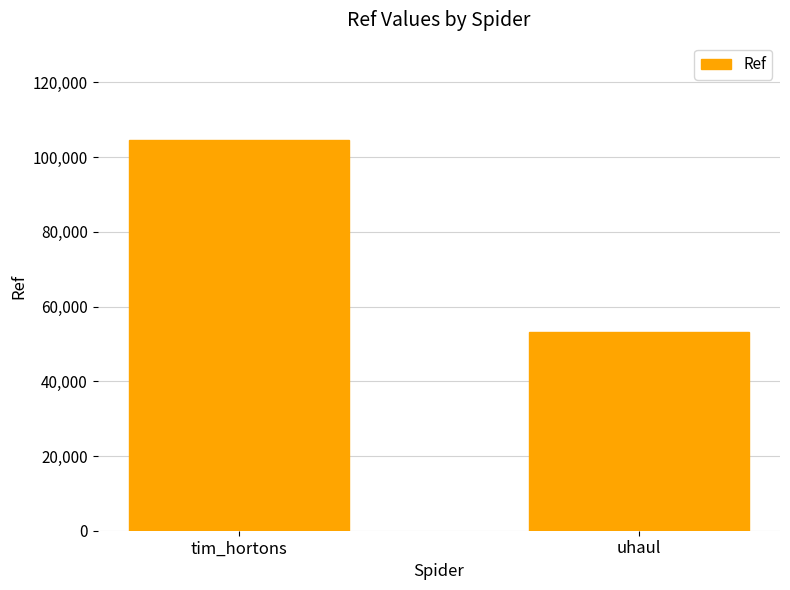

How many data points are less than 104505?

1